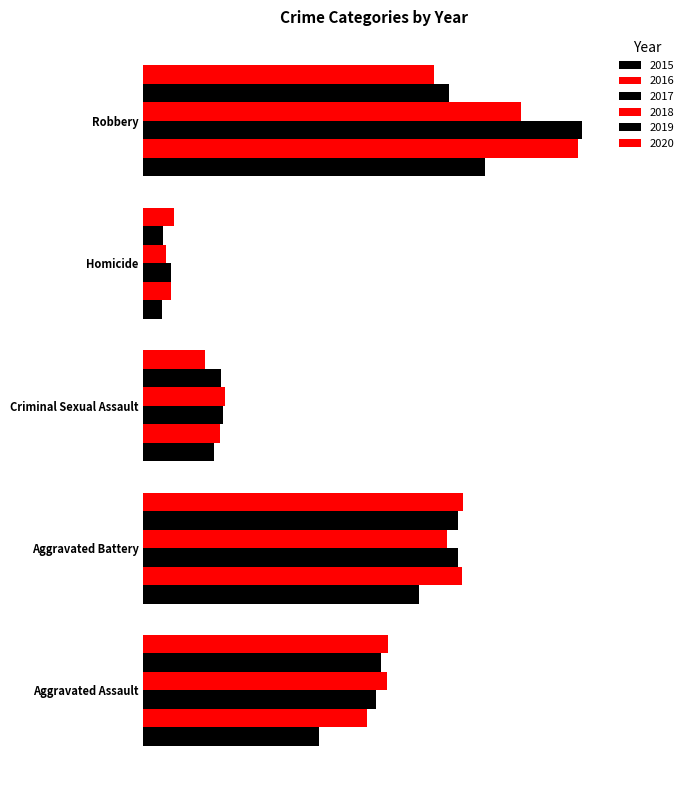

At which category does the chart reach its peak across all series?

Robbery